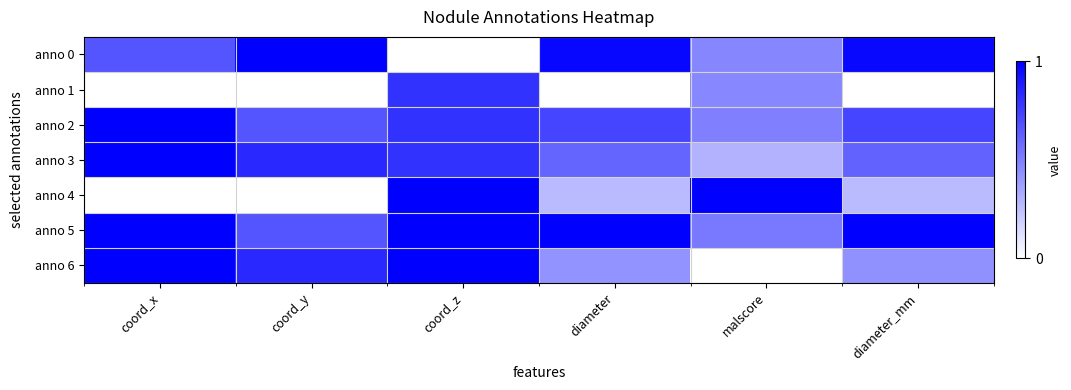

How many data points does each series have?

6